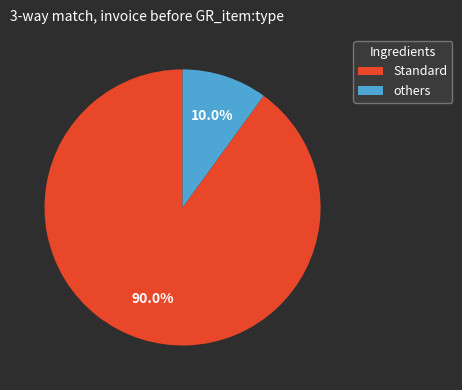

Does any single category account for the majority?

Yes